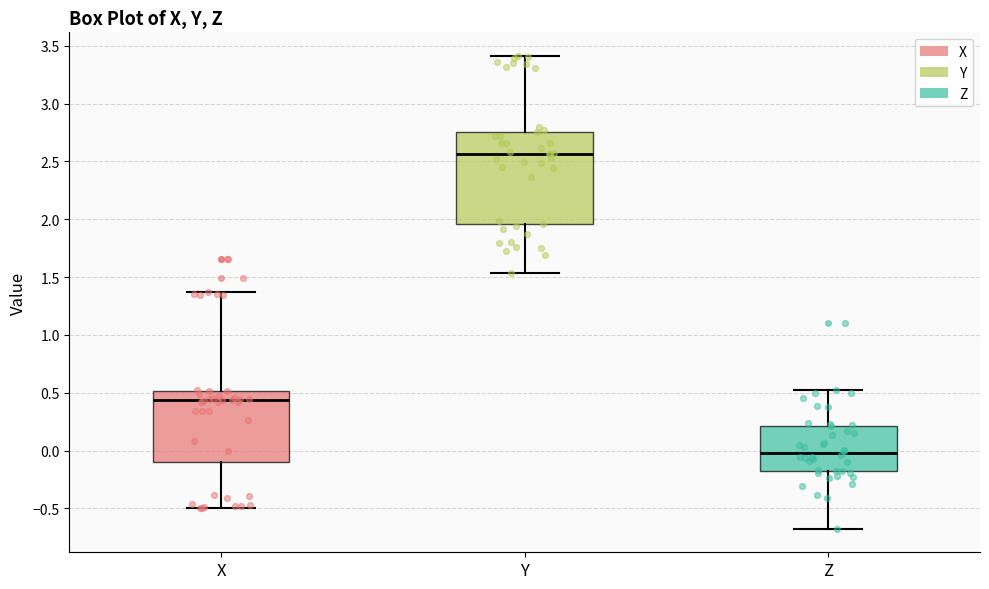

Reading left to right, read every box against the y-axis: the position of its median line, the range the box covers, and the ends of its whiskers. The values are not printed on the chart, so give them approximately, as read against the axis.

X: median 0.45, box -0.10 to 0.50, whiskers -0.50 to 1.35
Y: median 2.55, box 1.95 to 2.75, whiskers 1.55 to 3.40
Z: median 0.00, box -0.20 to 0.20, whiskers -0.70 to 0.50